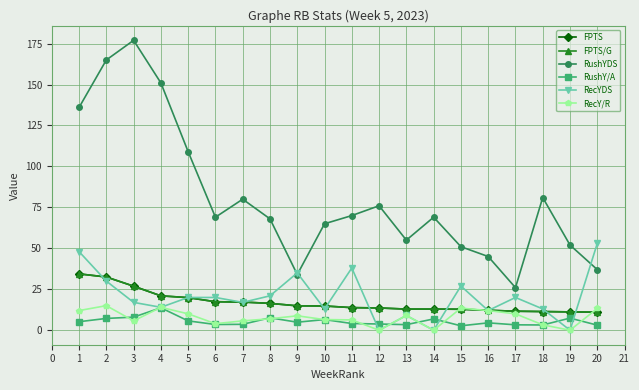

True or false: RushYDS has more than 0 points higher than both neighbors.

True